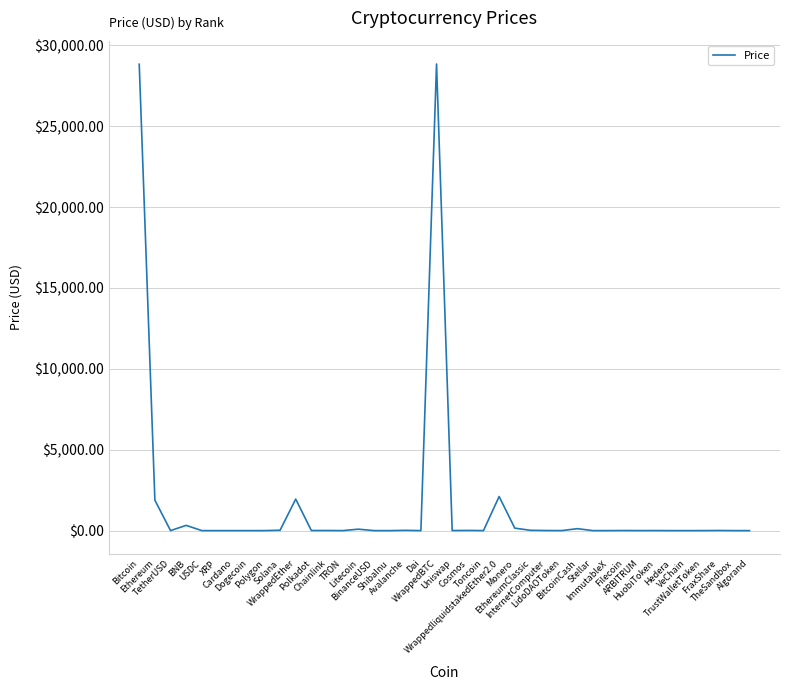

What is the difference between the maximum and minimum values?

28846.0